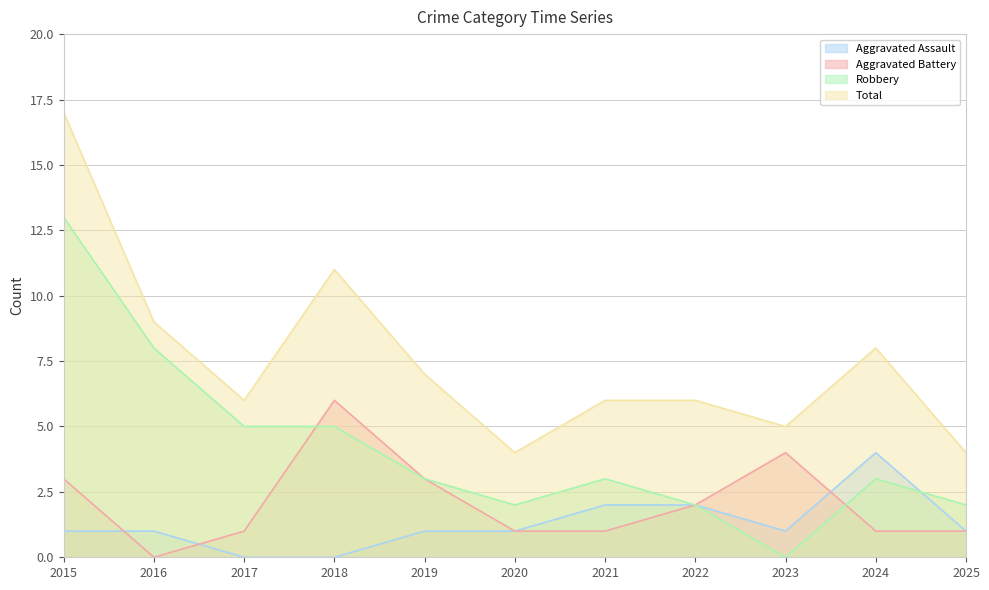

In Total, how many points are higher than both neighbors (excluding endpoints)?

2